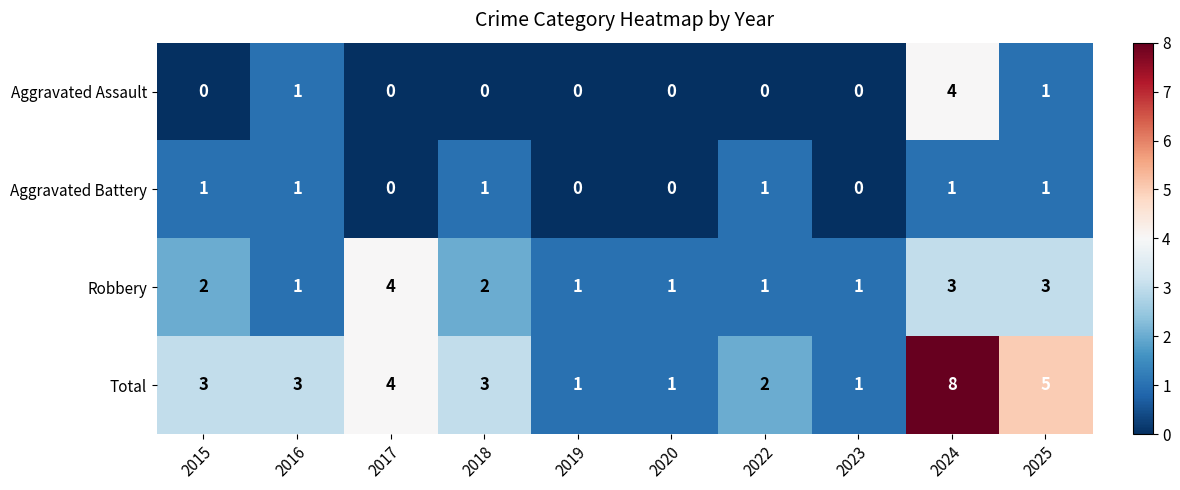

What is the maximum value shown in the chart?

8